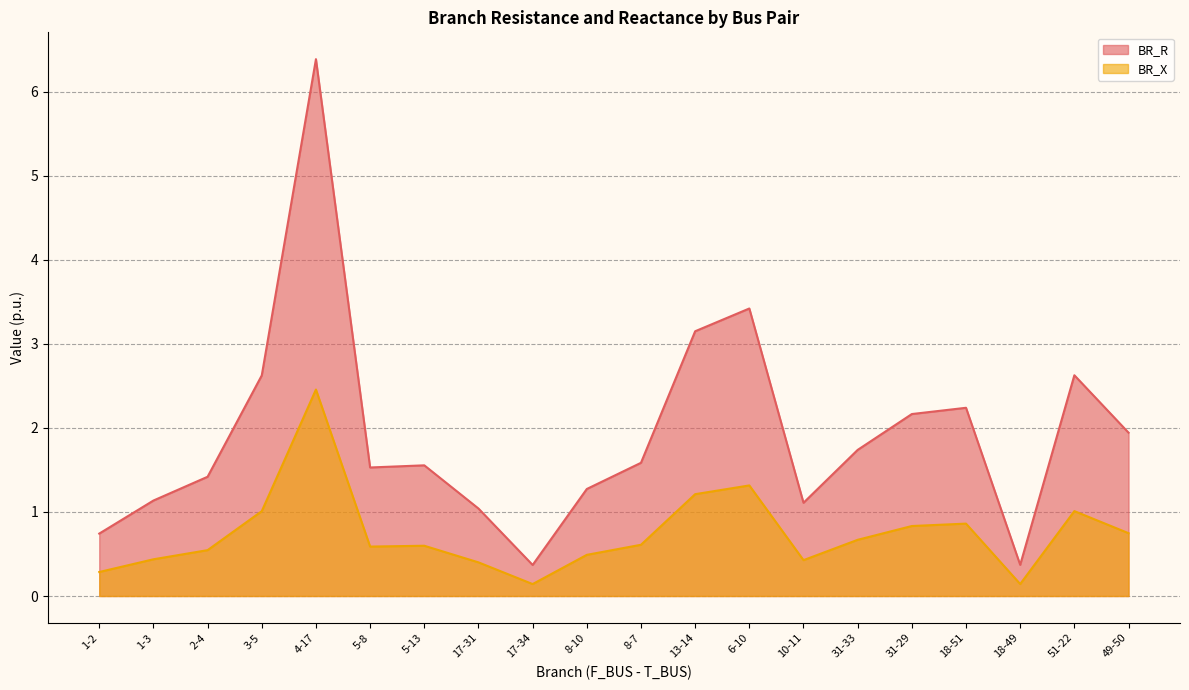

What is the spread (max minus min) of values at 8-7?

1.0